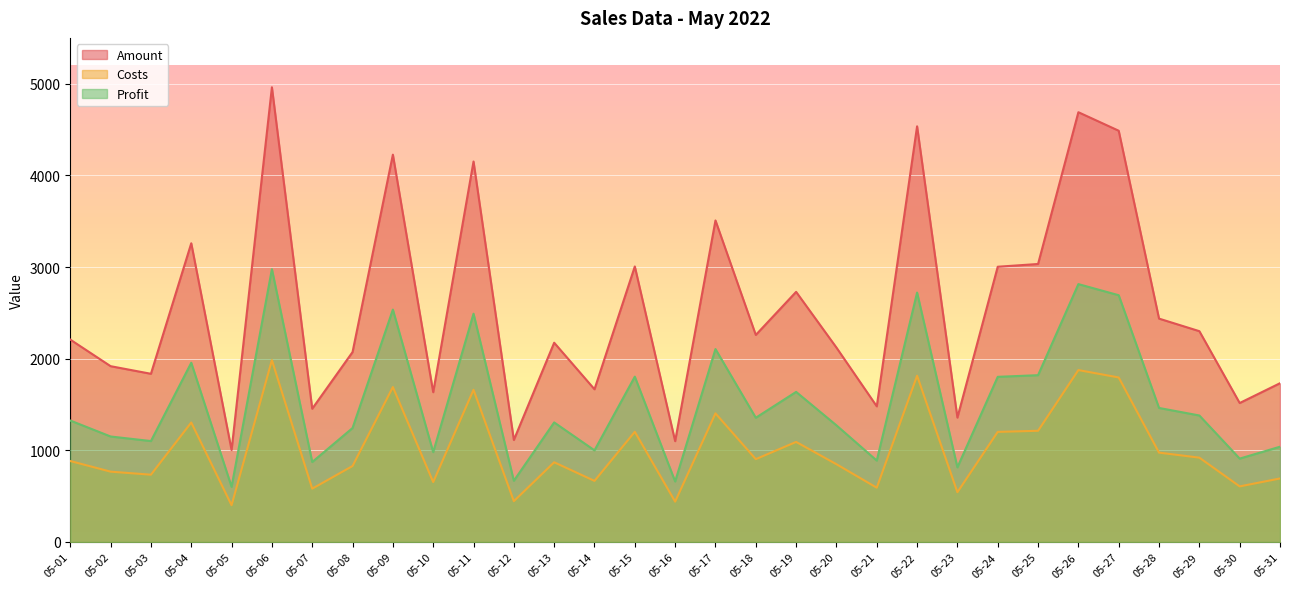

Is it true that Costs equals 401.2 at 05-05?

True